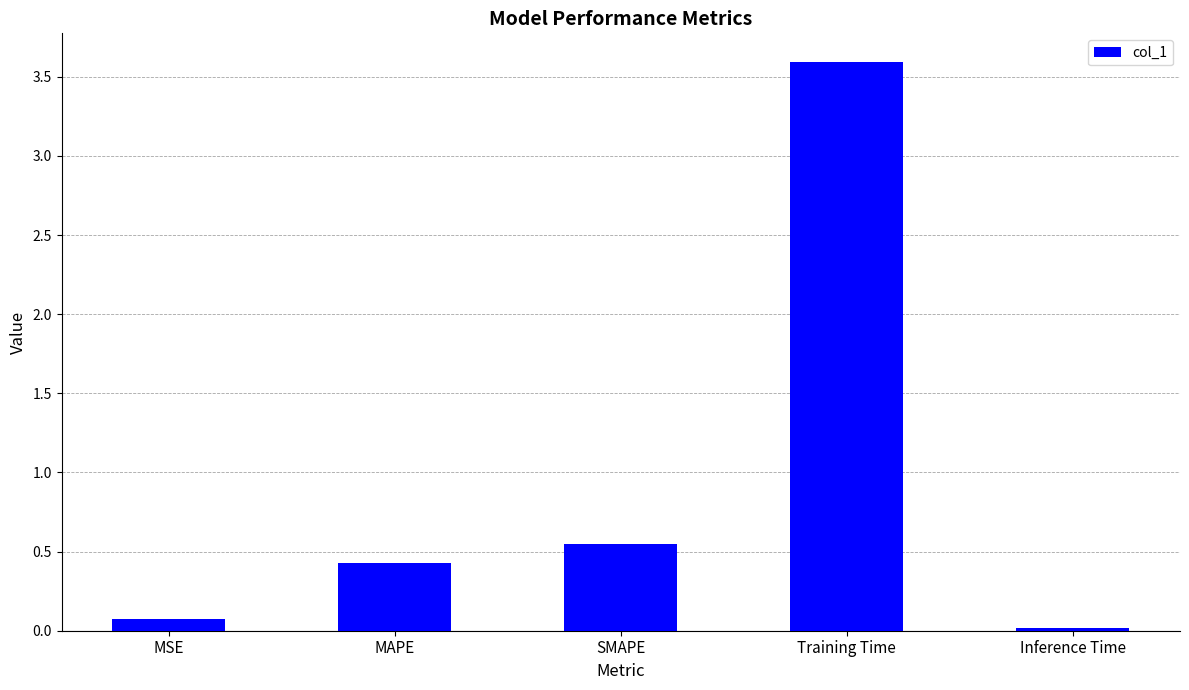

How many bars are there in total?

5